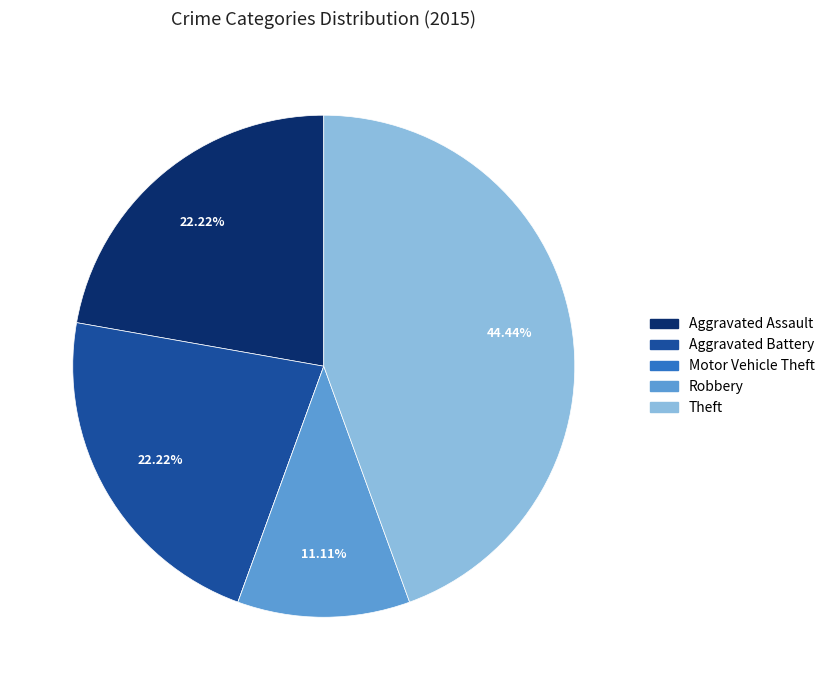

What percentage is the Aggravated Battery slice, to the nearest percent?

22%